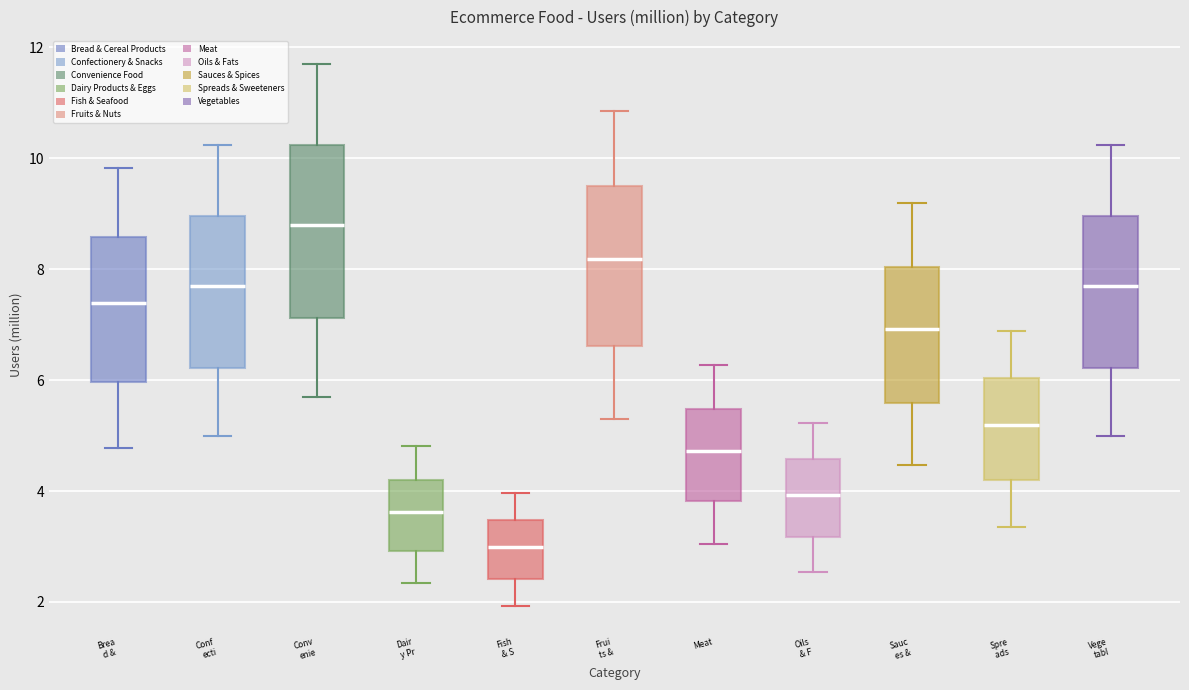

Reading left to right, transcribe this box plot: for each box, give where its median line is, the range the box spans, and where its two whiskers end, as read against the y-axis. The values are not printed on the chart, so give them approximately, as read against the axis.

Brea d &: median 7.4, box 6.0 to 8.6, whiskers 4.8 to 9.8
Conf ecti: median 7.8, box 6.2 to 9.0, whiskers 5.0 to 10.2
Conv enie: median 8.8, box 7.2 to 10.2, whiskers 5.6 to 11.6
Dair y Pr: median 3.6, box 3.0 to 4.2, whiskers 2.4 to 4.8
Fish & S: median 3.0, box 2.4 to 3.4, whiskers 2.0 to 4.0
Frui ts &: median 8.2, box 6.6 to 9.6, whiskers 5.2 to 10.8
Meat: median 4.8, box 3.8 to 5.4, whiskers 3.0 to 6.2
Oils & F: median 4.0, box 3.2 to 4.6, whiskers 2.6 to 5.2
Sauc es &: median 7.0, box 5.6 to 8.0, whiskers 4.4 to 9.2
Spre ads: median 5.2, box 4.2 to 6.0, whiskers 3.4 to 6.8
Vege tabl: median 7.8, box 6.2 to 9.0, whiskers 5.0 to 10.2